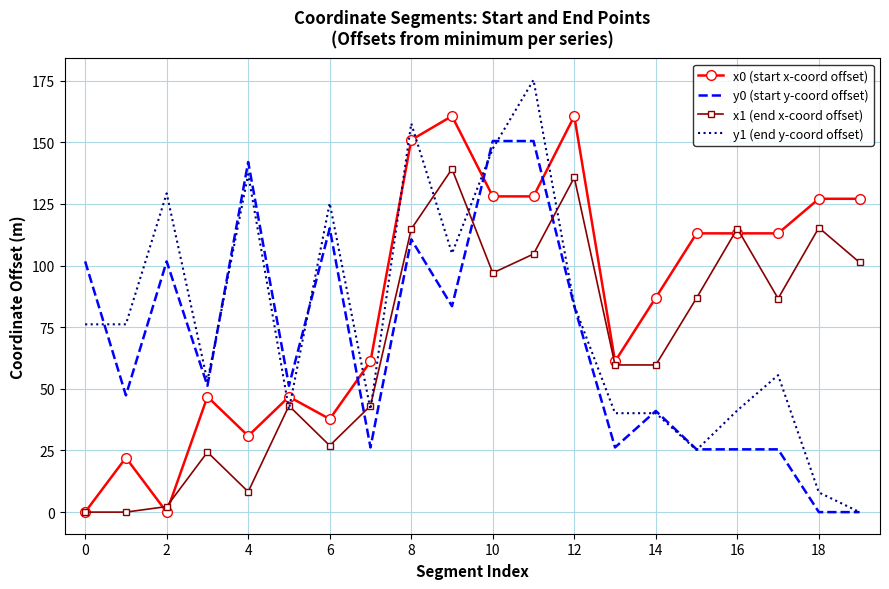

List the series in order of their peak value, highest first.

y1 (end y-coord offset), x0 (start x-coord offset), y0 (start y-coord offset), x1 (end x-coord offset)